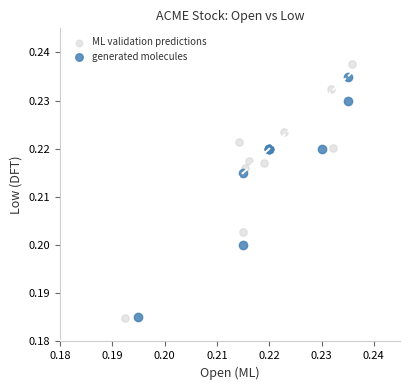

What are all the series names shown in the legend?

ML validation predictions, generated molecules